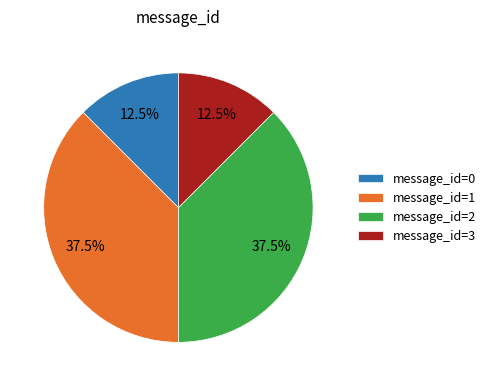

Is there a majority slice in this chart?

No